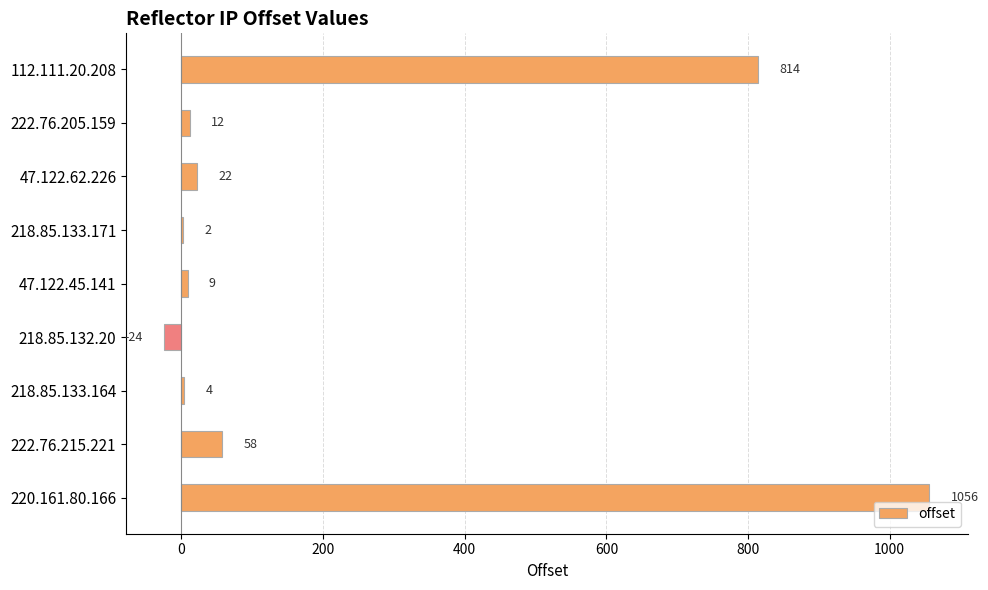

Reading top to bottom, list all the values displayed in this chart.

112.111.20.208=814	222.76.205.159=12	47.122.62.226=22	218.85.133.171=2	47.122.45.141=9	218.85.132.20=-24	218.85.133.164=4	222.76.215.221=58	220.161.80.166=1056